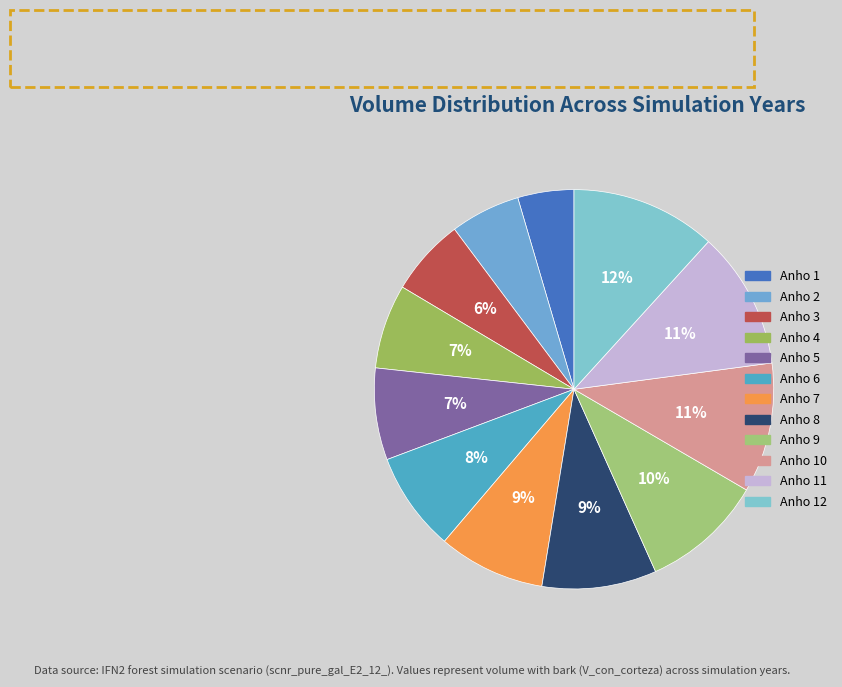

Which slice is the largest?

Anho 12